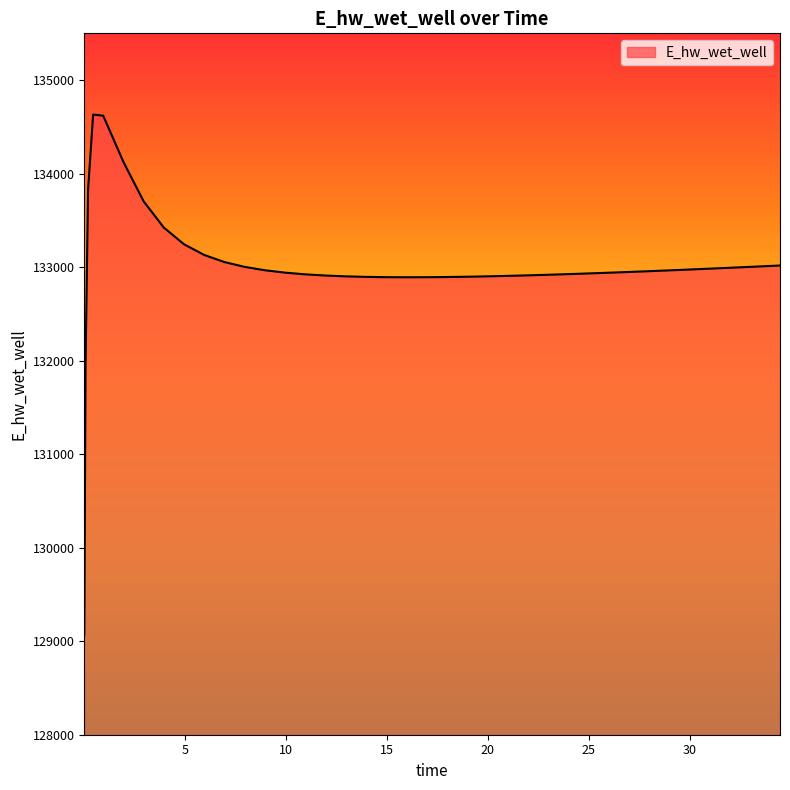

What is the greatest value displayed?

134631.4